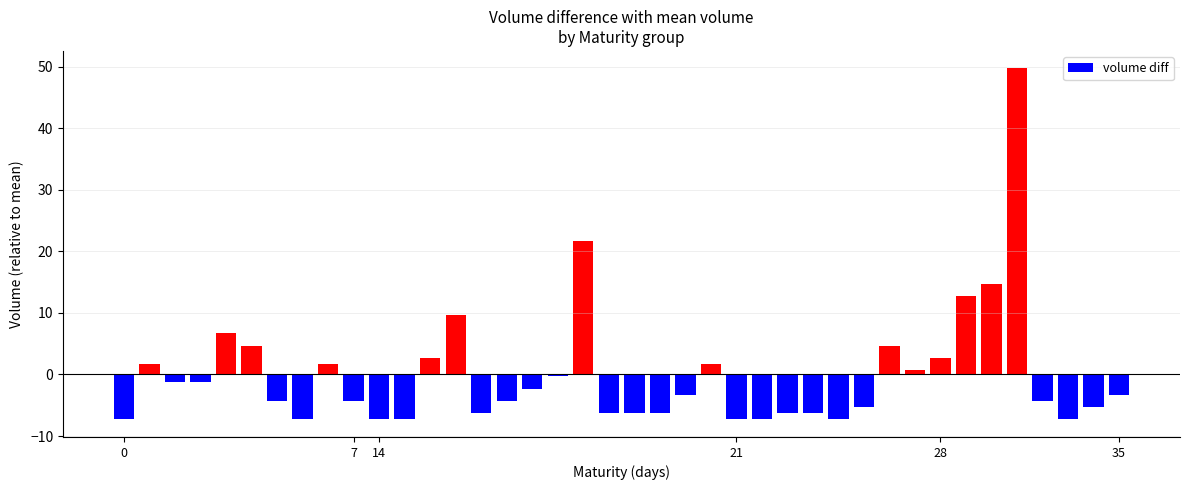

What is the difference between the maximum and minimum values?

57.0